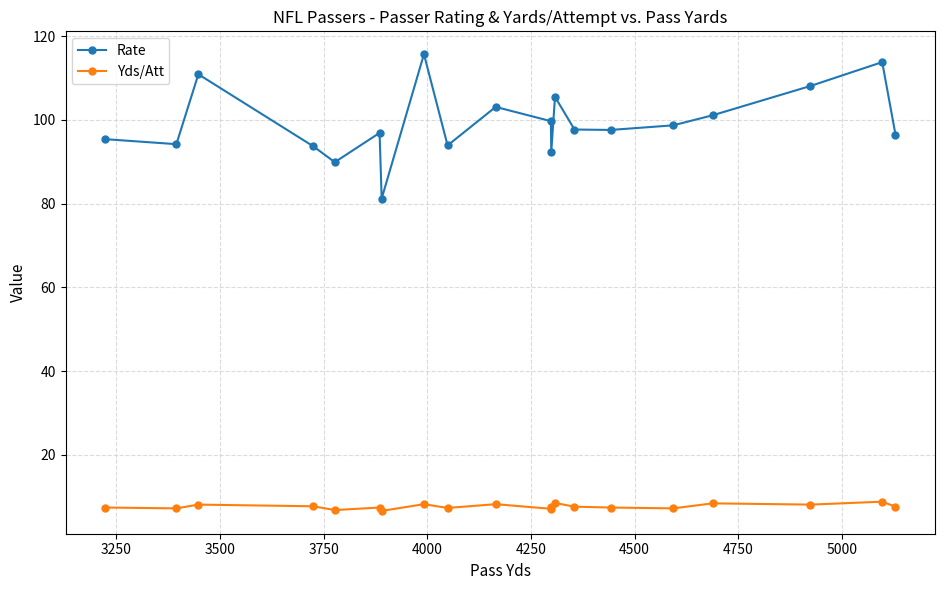

What is the sum of all Yds/Att values?

153.1